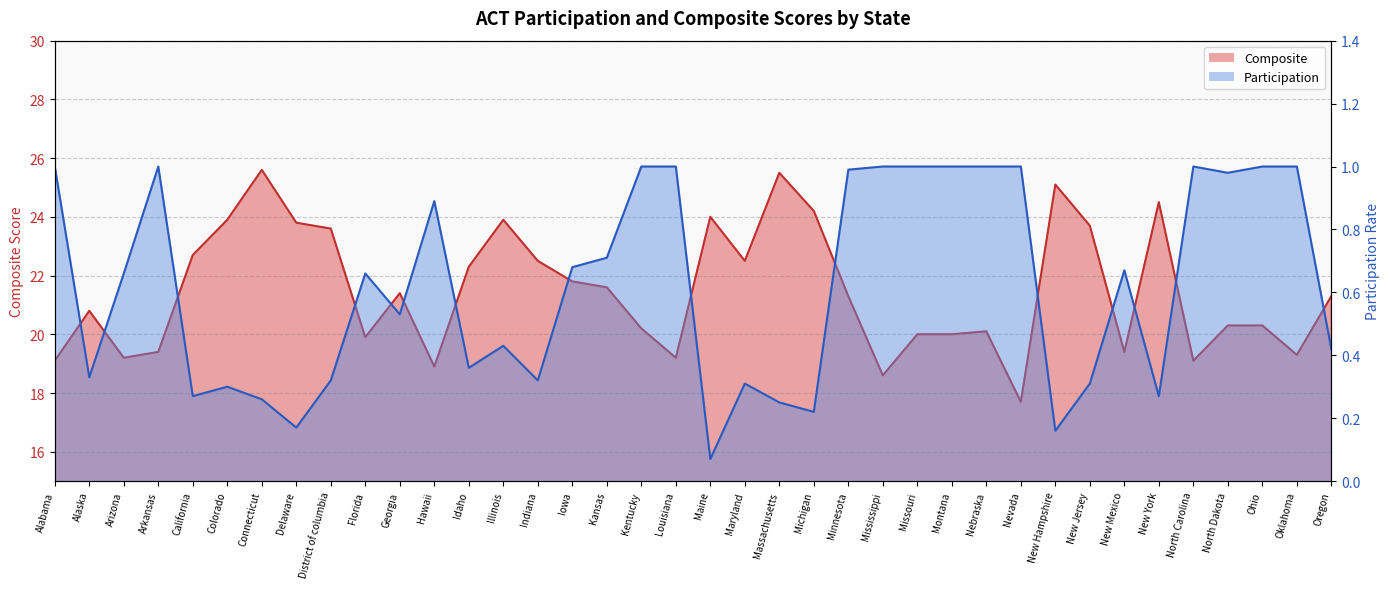

Between Idaho and Oklahoma, which is larger?

Idaho